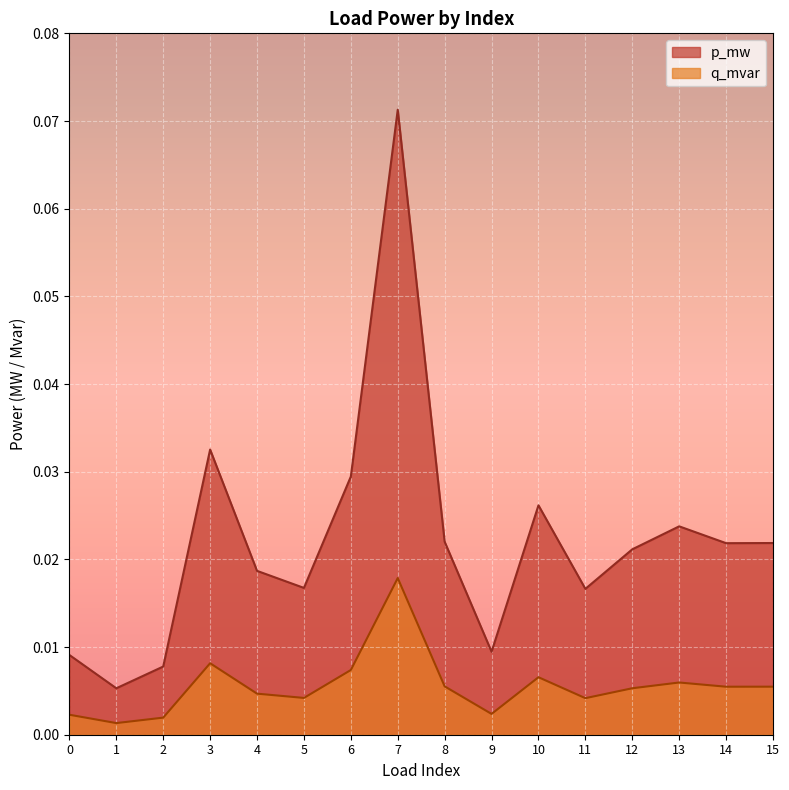

Reading left to right, extract all data points from this chart.

p_mw: 0.0	0.0	0.0	0.0	0.0	0.0	0.0	0.1	0.0	0.0	0.0	0.0	0.0	0.0	0.0	0.0
q_mvar: 0.0	0.0	0.0	0.0	0.0	0.0	0.0	0.0	0.0	0.0	0.0	0.0	0.0	0.0	0.0	0.0